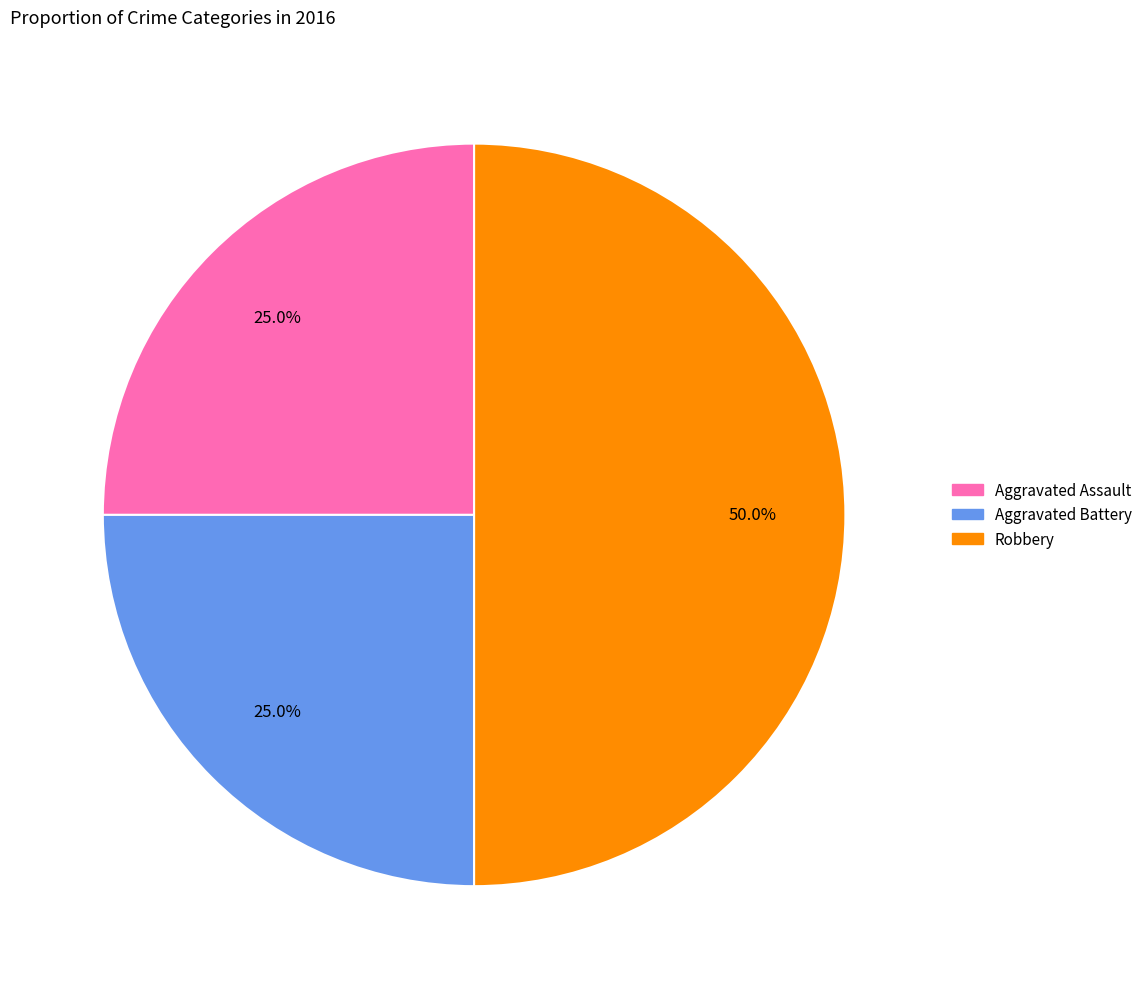

Does Aggravated Assault account for over 50% of the chart?

No